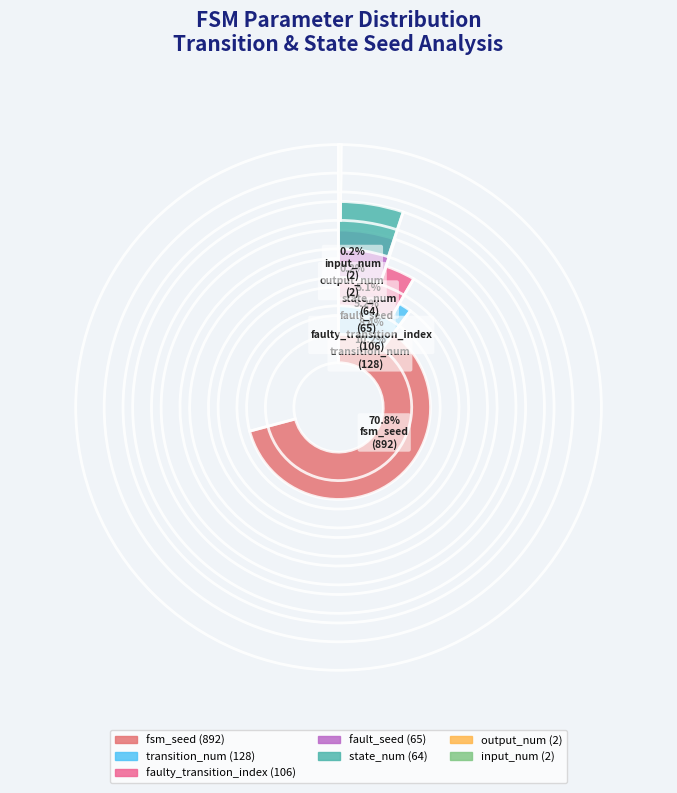

What is the largest slice in the pie chart?

fsm_seed